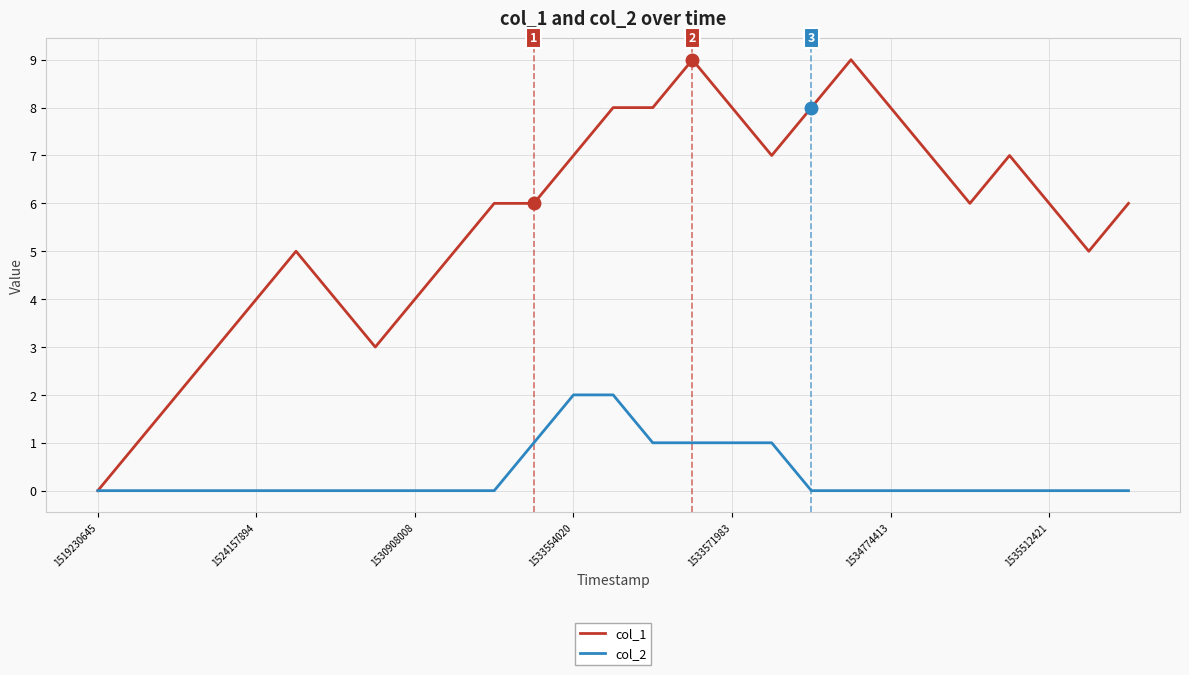

What is the maximum value shown in the chart?

9